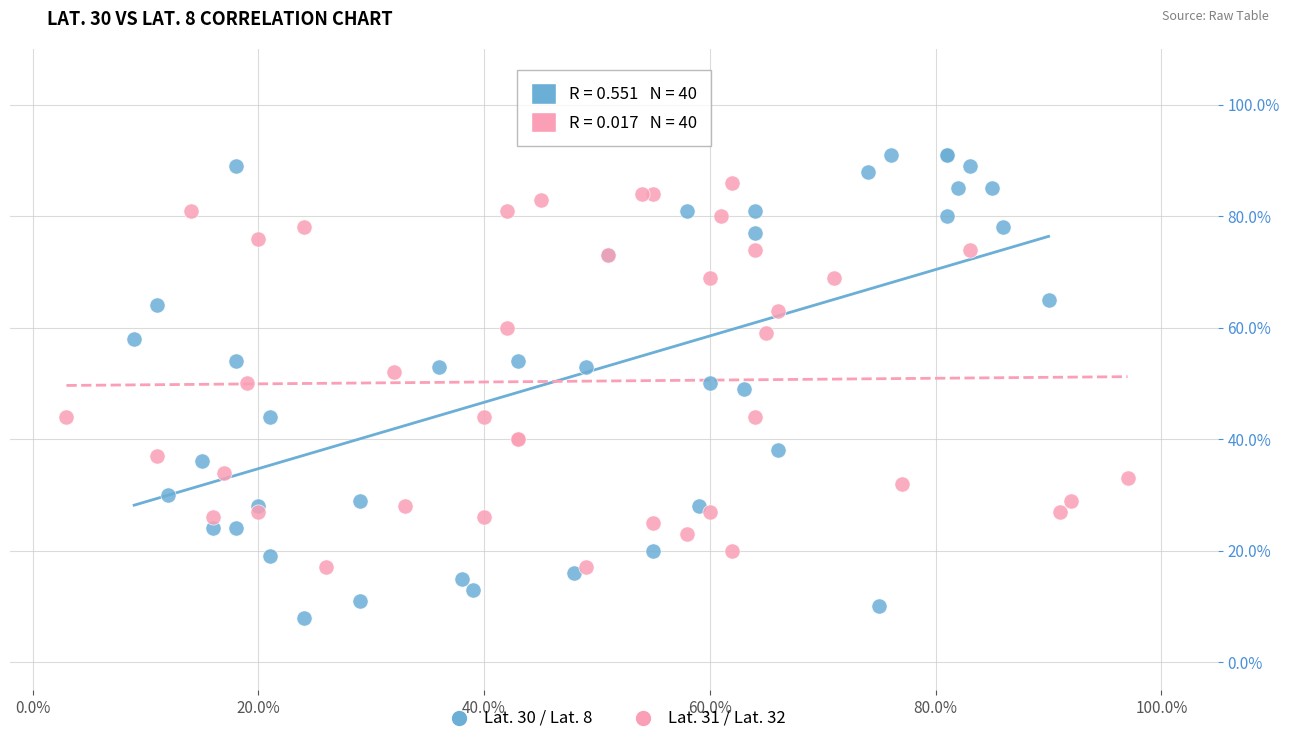

What are all the series names shown in the legend?

Lat. 30 / Lat. 8, Lat. 31 / Lat. 32